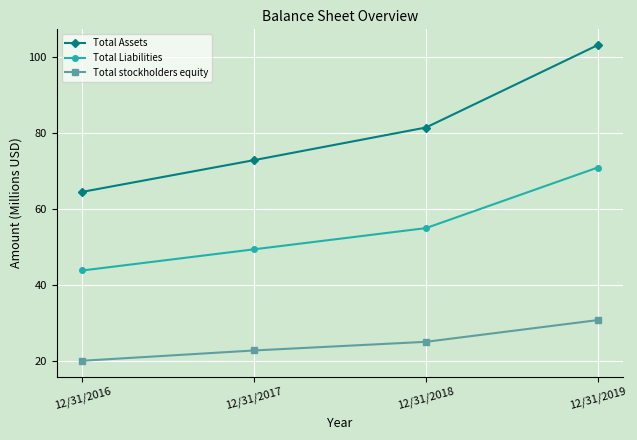

Is this an area chart (filled region under the line)?

No